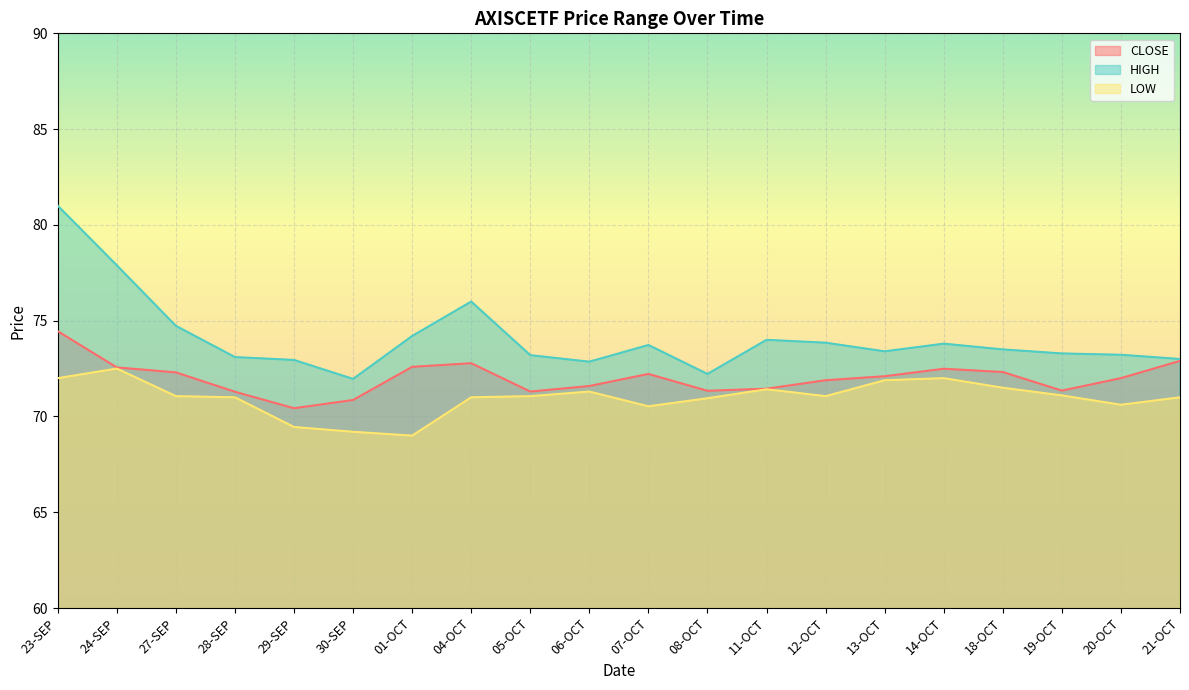

What is the total value across all series at 24-SEP?

222.9